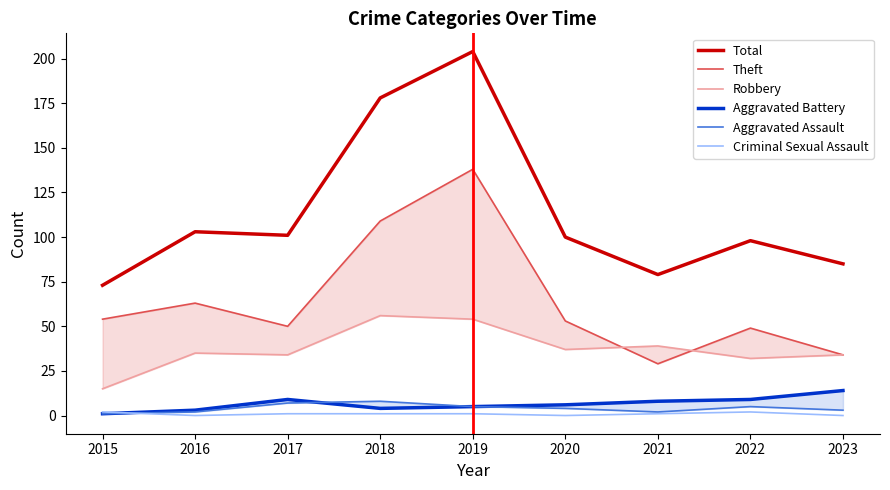

Does the chart display data point markers on the line(s)?

No